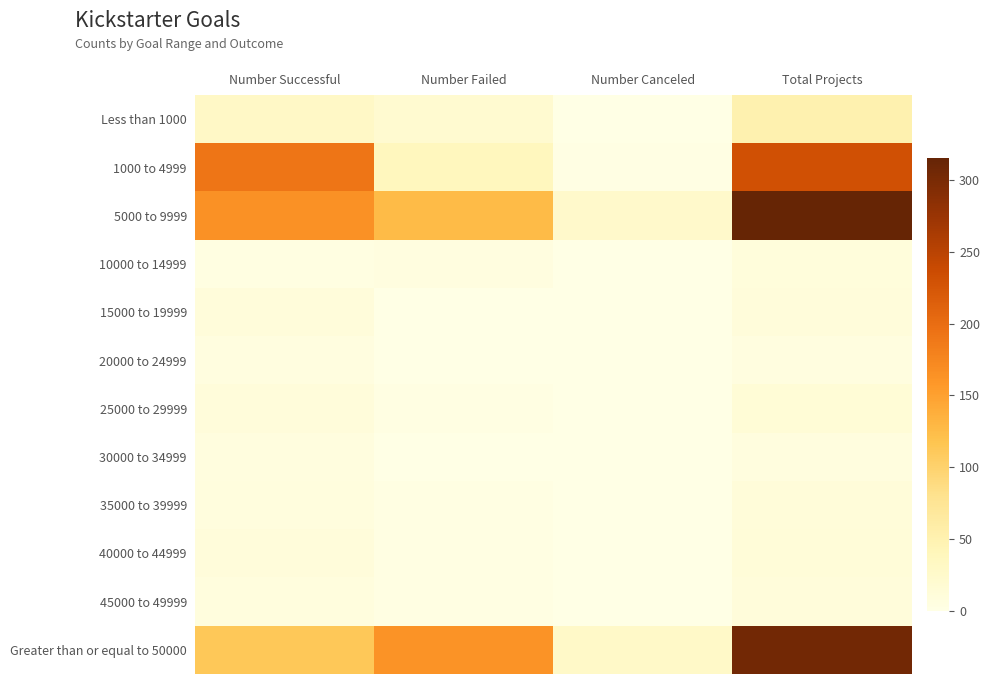

What is the spread (max minus min) of values at Number Canceled?

28